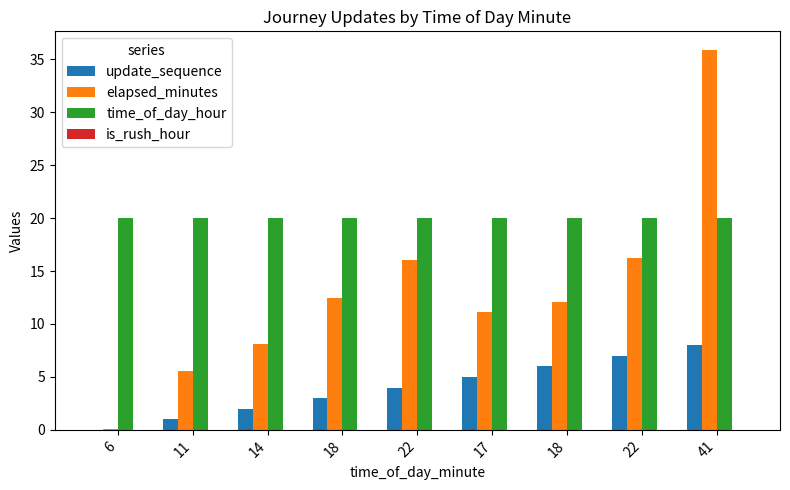

Which series has the largest total across all categories?

time_of_day_hour